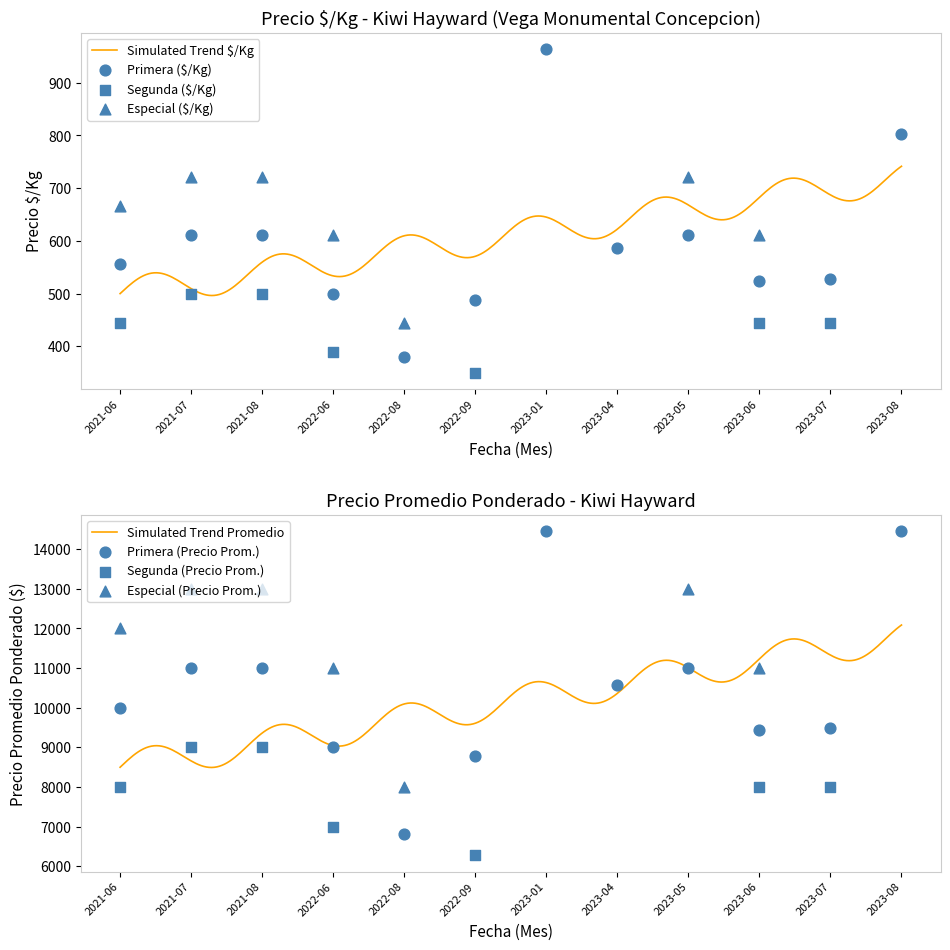

What is the maximum value for Simulated Trend Promedio?

12087.2